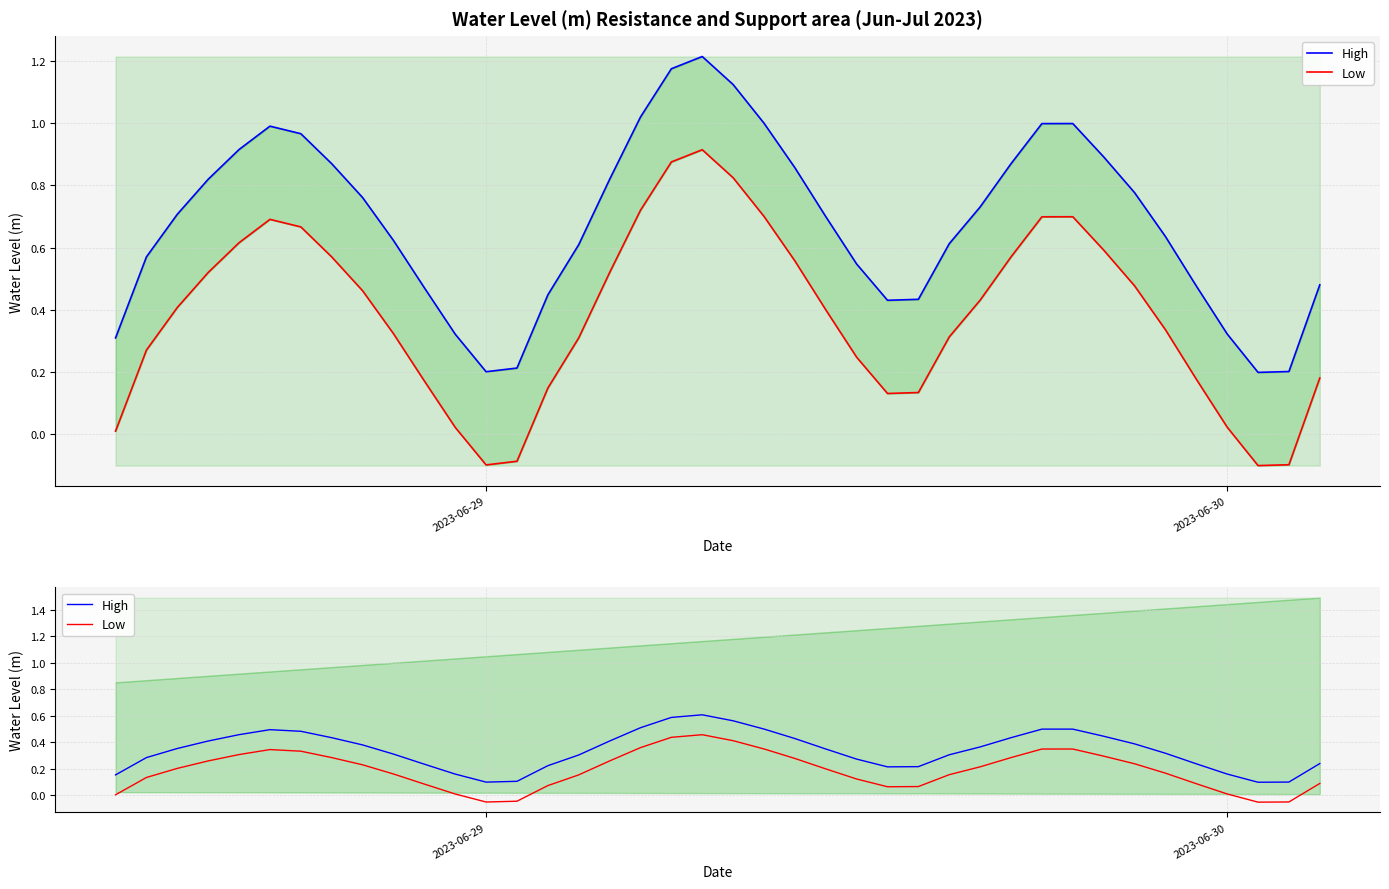

True or false: High and Low cross at least once.

False